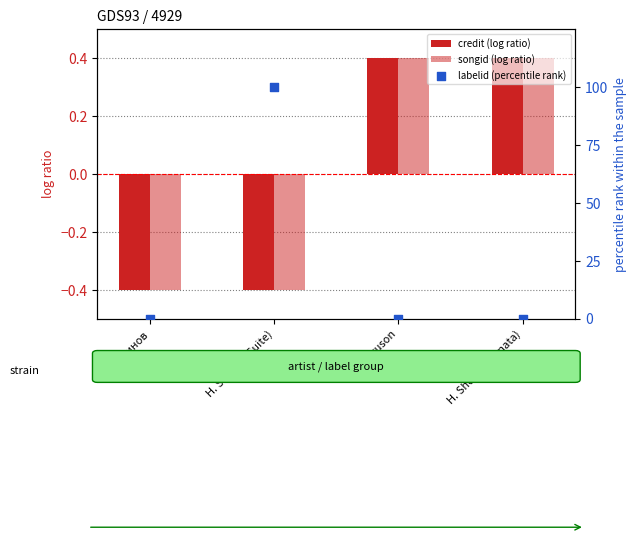

Is the value of credit (log ratio) at Рахманинов greater than the value of labelid (percentile rank) at H. Shelley (Suite)?

No